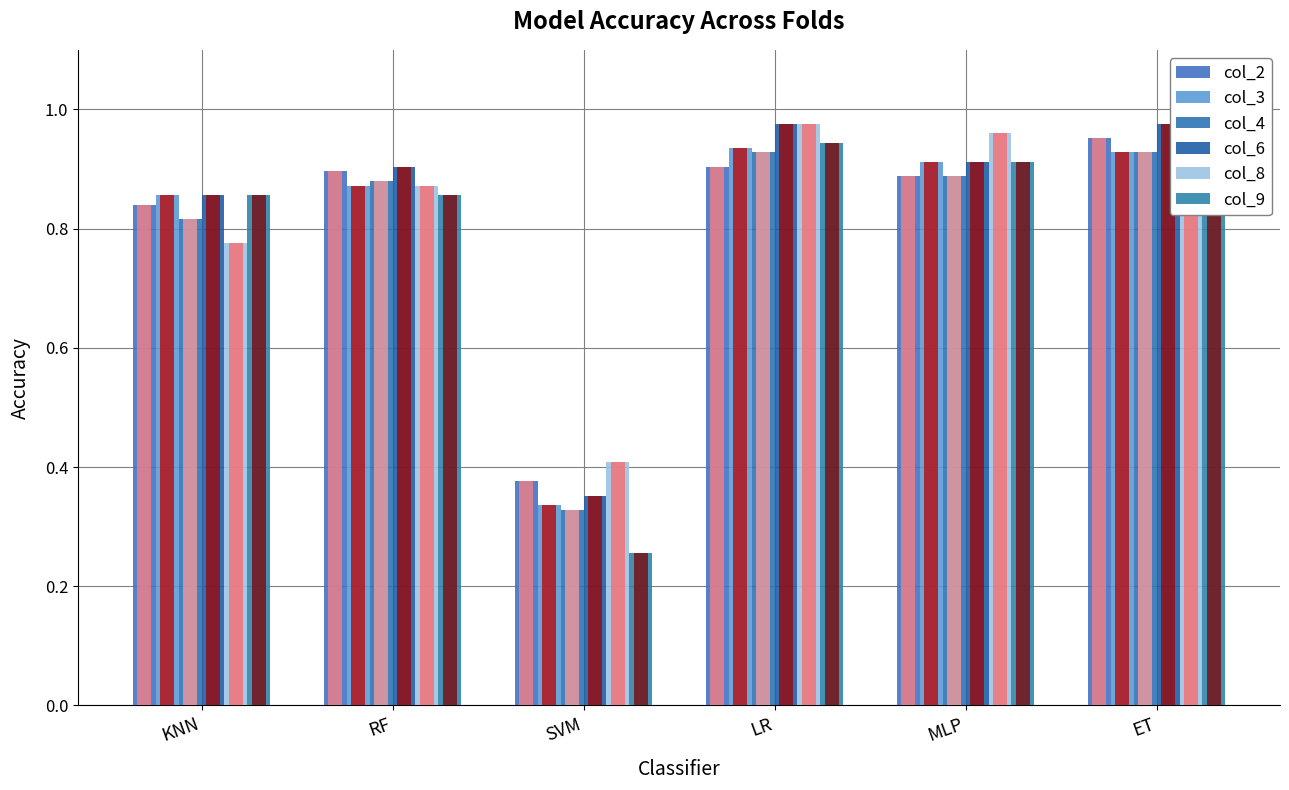

Which label corresponds to the smallest value in the chart?

SVM